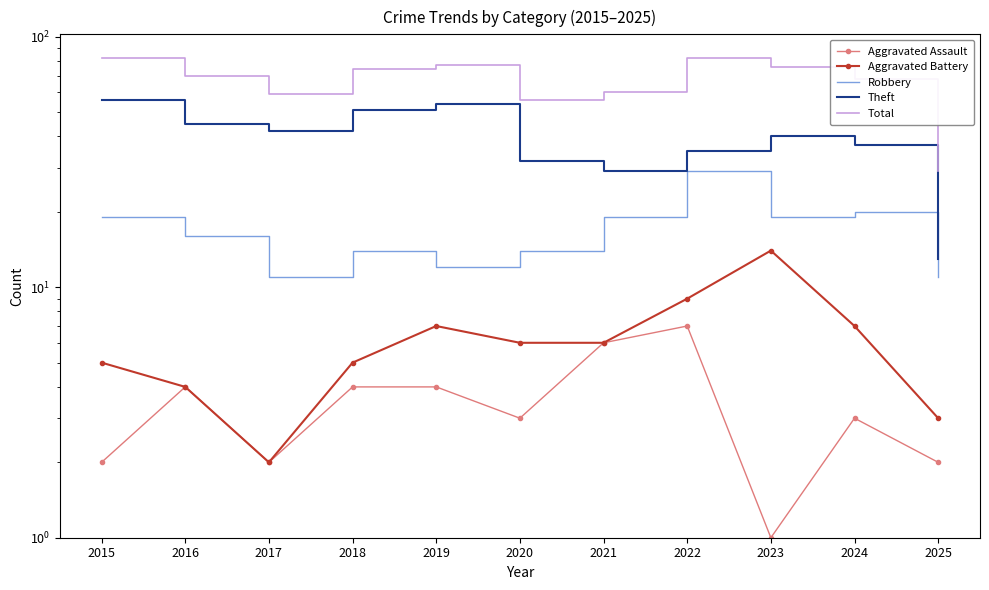

What is the difference between the second highest and minimum values in the Theft series?

41